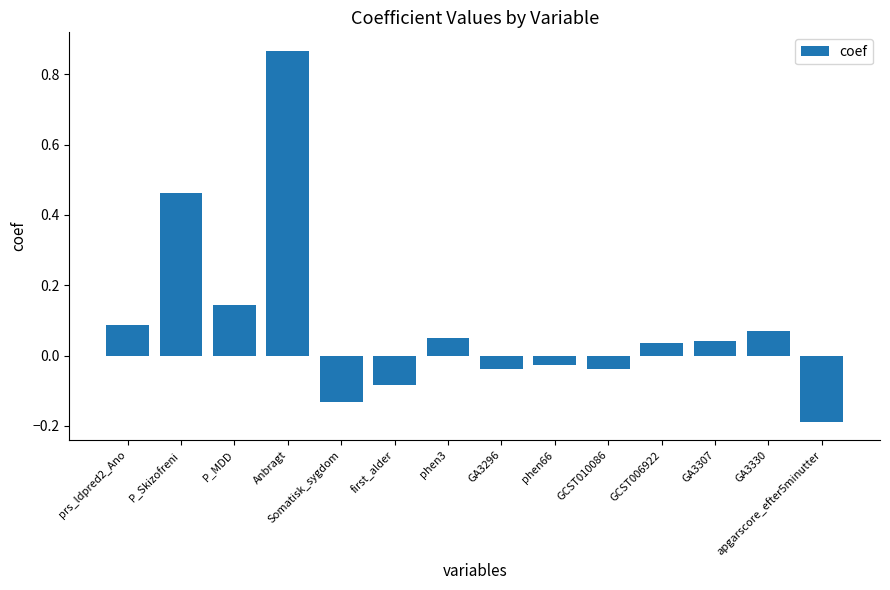

Count the number of data series in this chart.

1